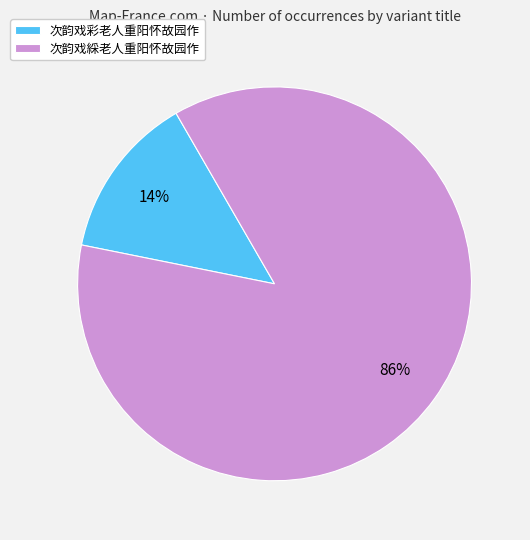

Which slice represents more than half of the pie?

次韵戏綵老人重阳怀故园作